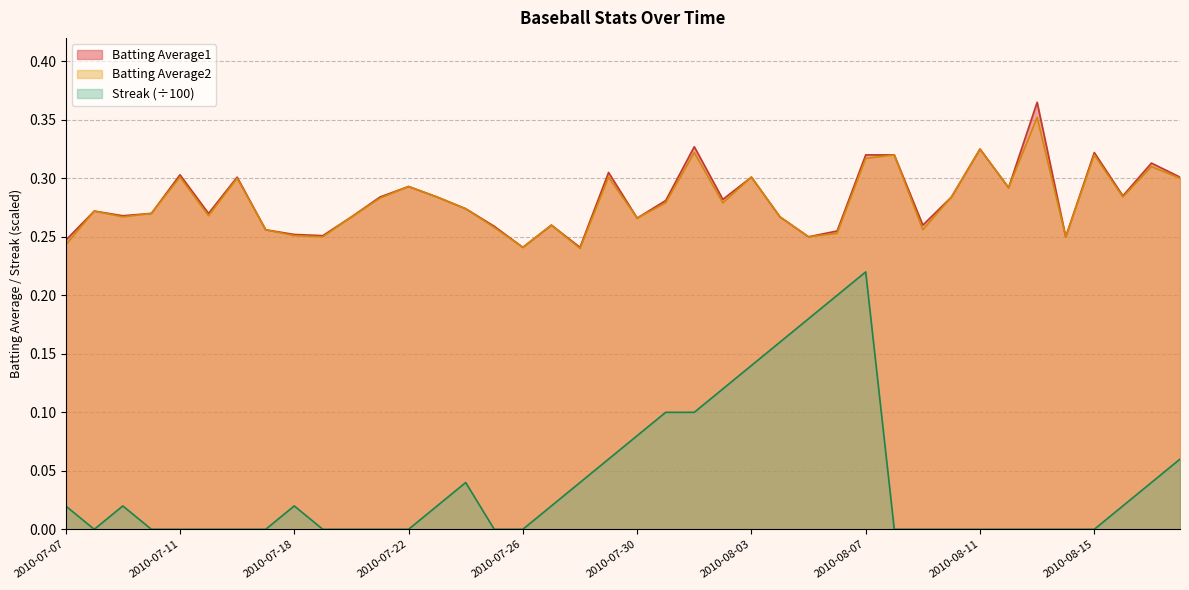

What is the sum of all Batting Average2 values?

11.2